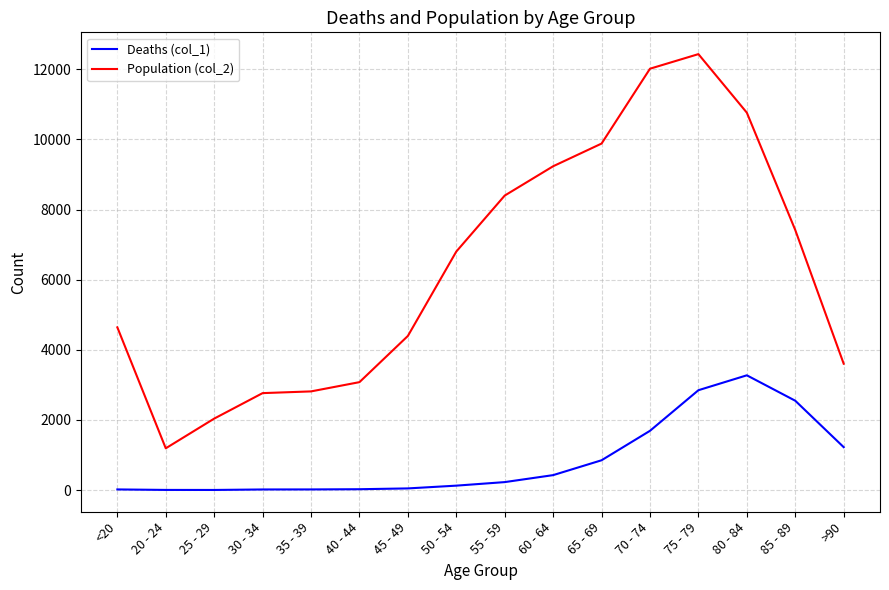

True or false: Deaths (col_1) and Population (col_2) cross at least once.

False